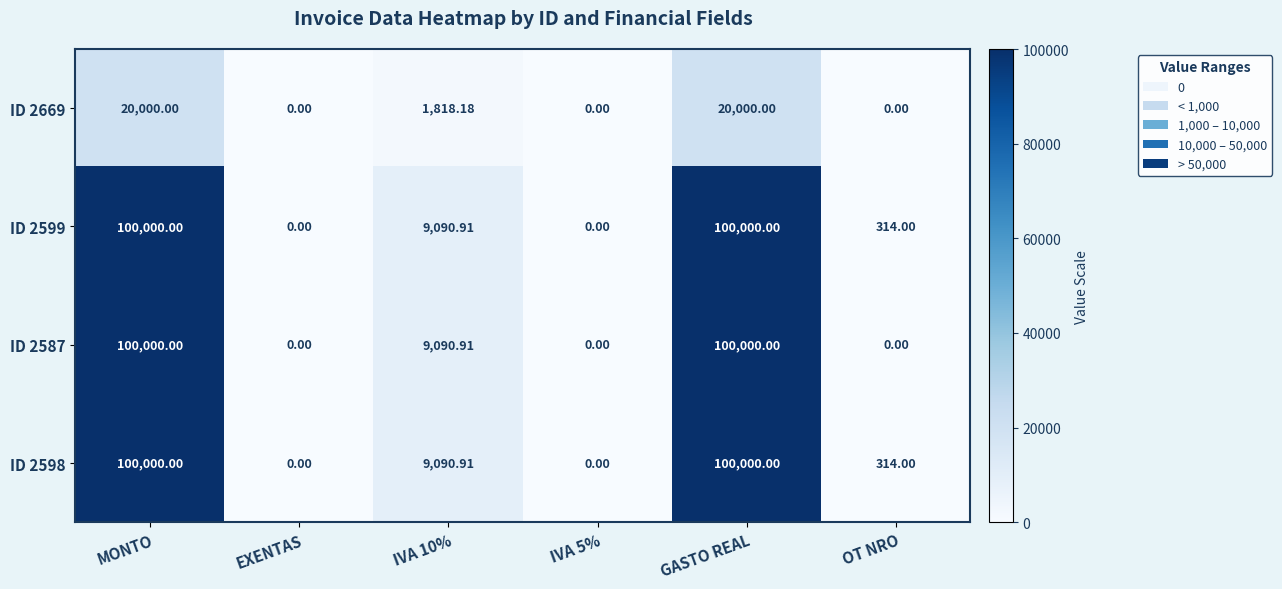

Is the value of ID 2599 at OT NRO greater than the value of ID 2669 at MONTO?

No